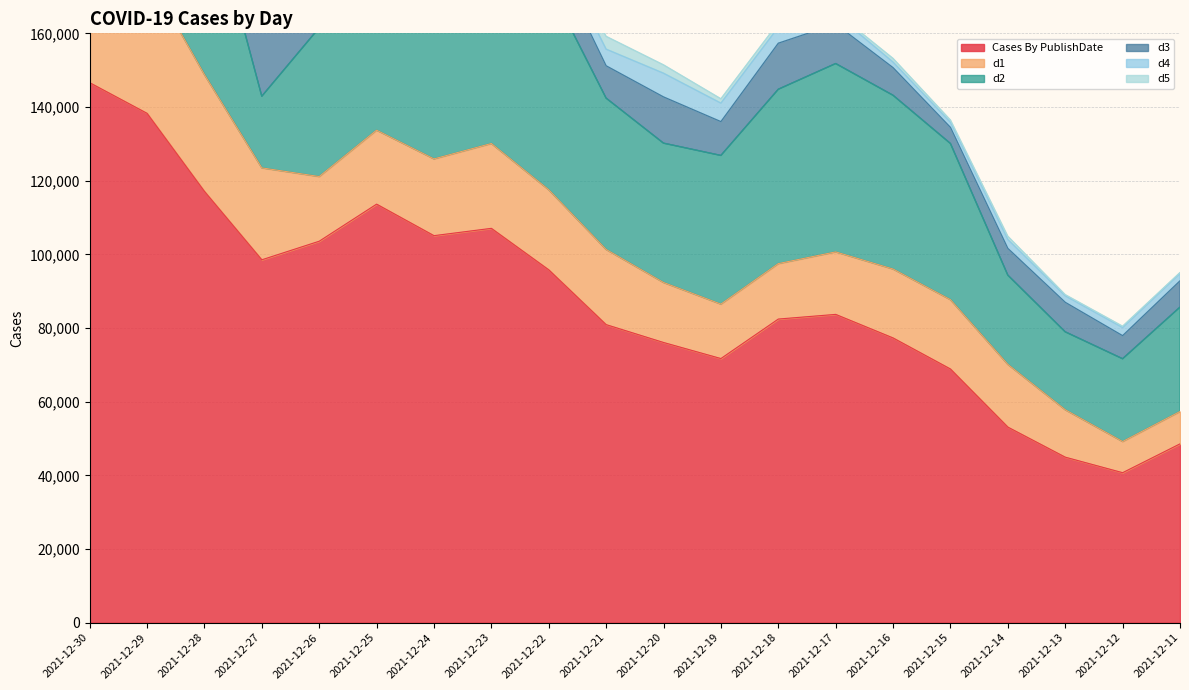

Which series has the widest spread of values?

Cases By PublishDate